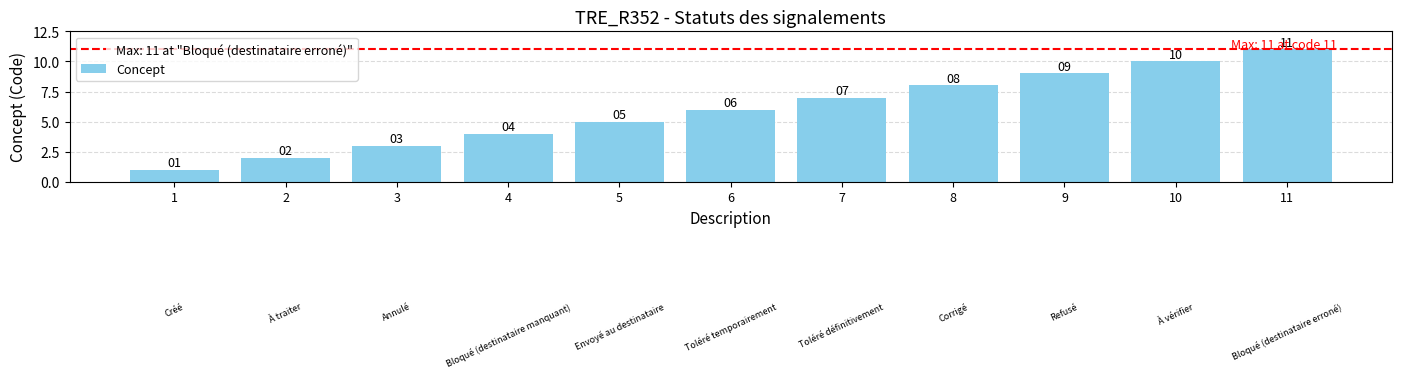

Reading left to right, what are all the values shown in this chart?

1	2	3	4	5	6	7	8	9	10	11